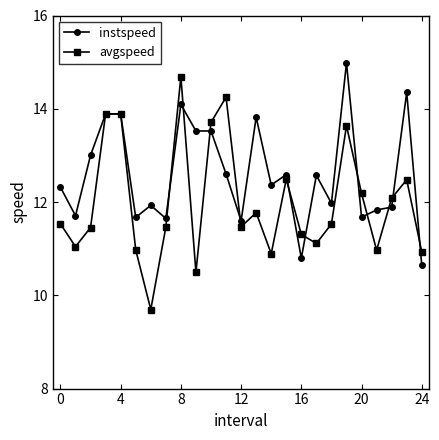

Which series has the largest total across all categories?

instspeed